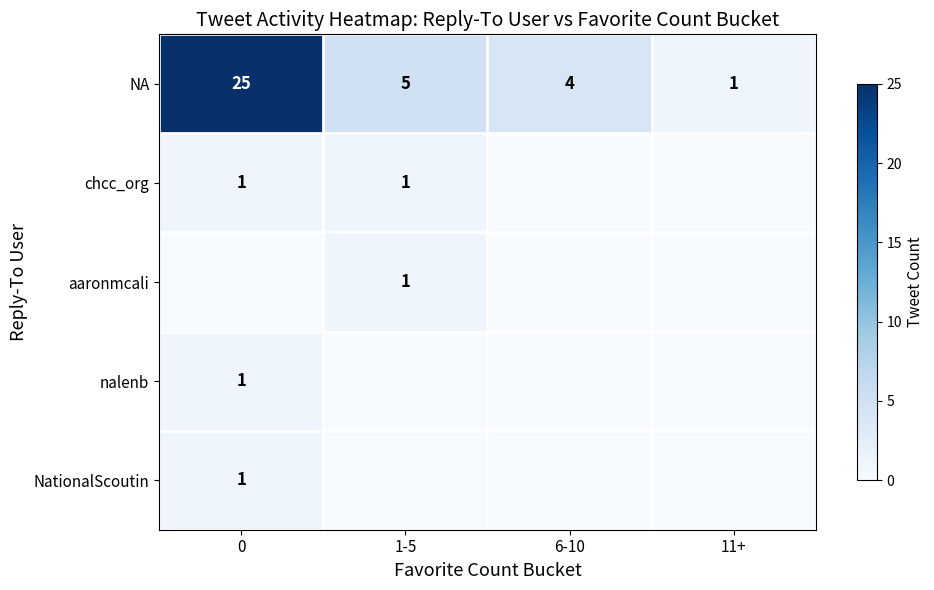

What is the spread (max minus min) of values at 1-5?

5